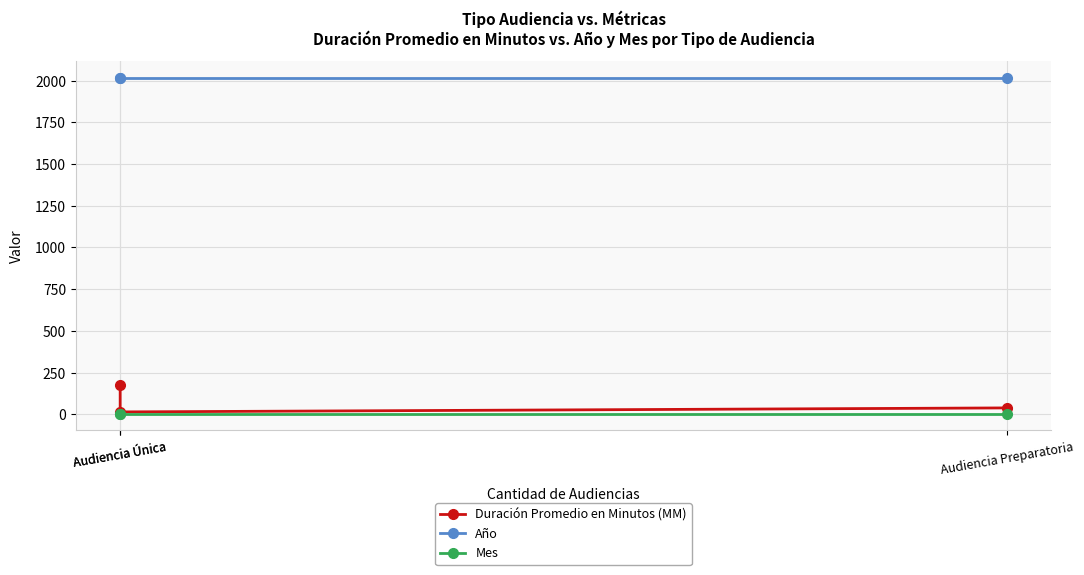

Rank the series at Audiencia Única from highest to lowest value.

Año, Duración Promedio en Minutos (MM), Mes